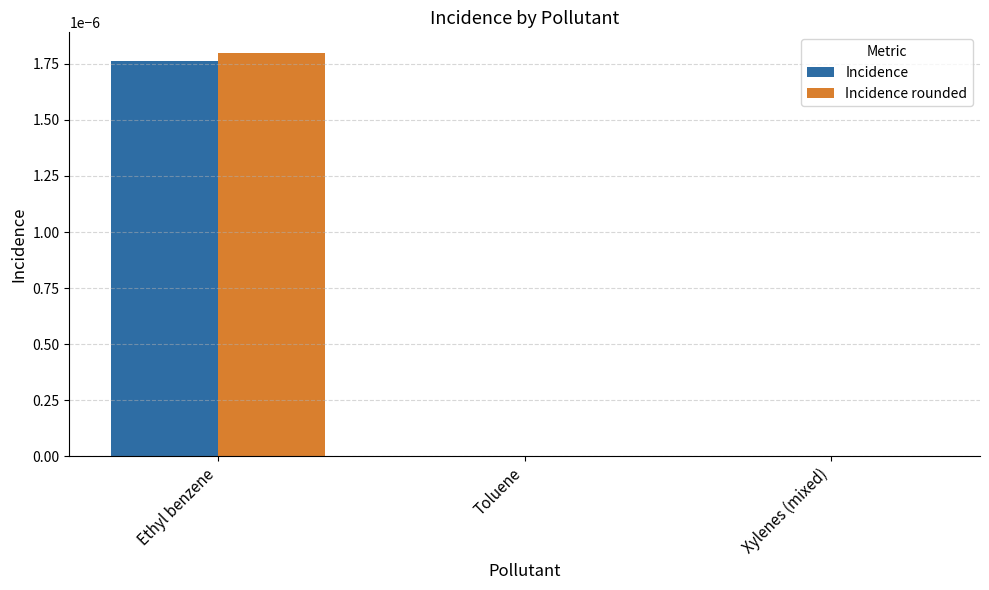

How many Incidence values are between 0 and 1?

3